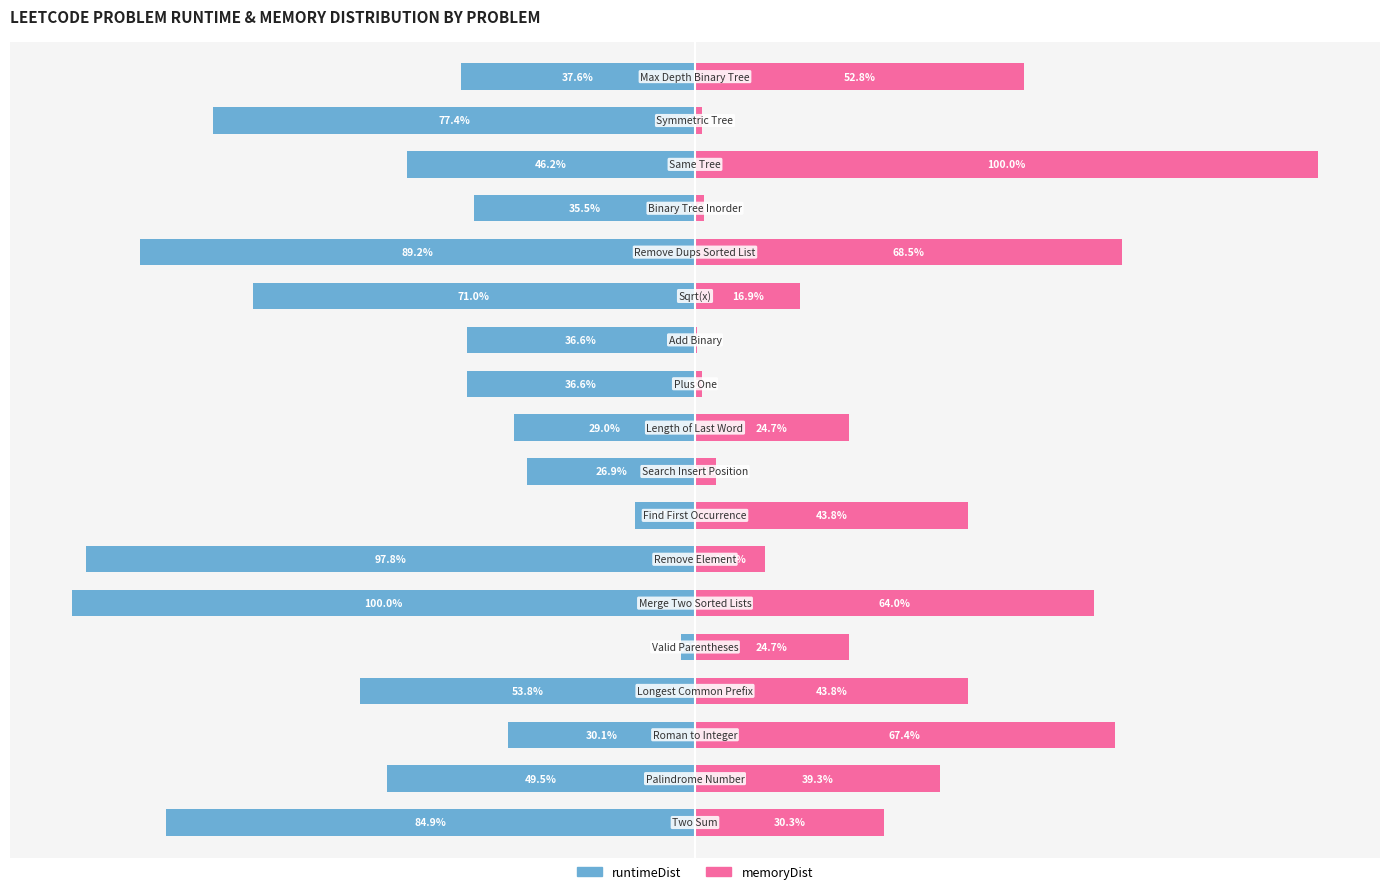

Rank the series at 5 from lowest to highest value.

runtimeDist, memoryDist